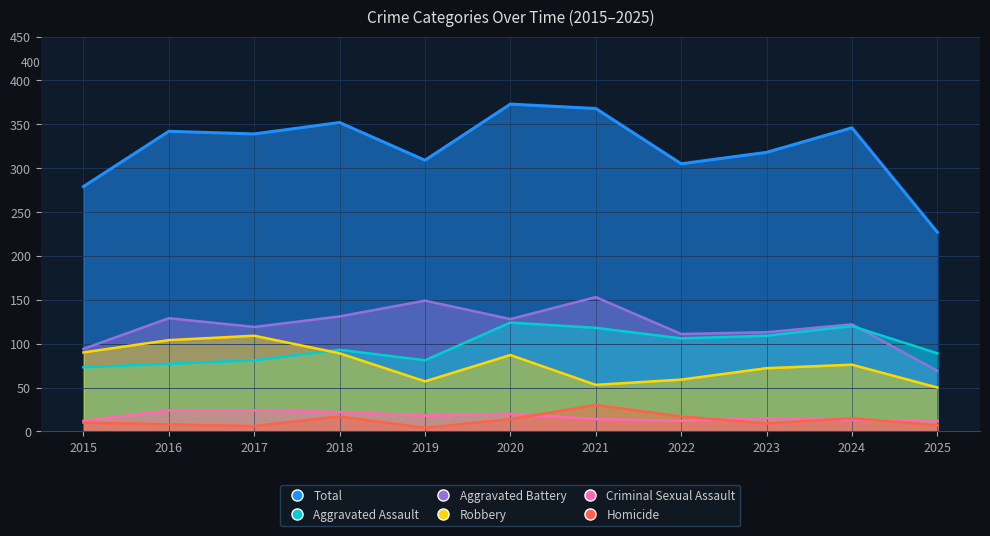

What is the spread (max minus min) of values at 2023?

104